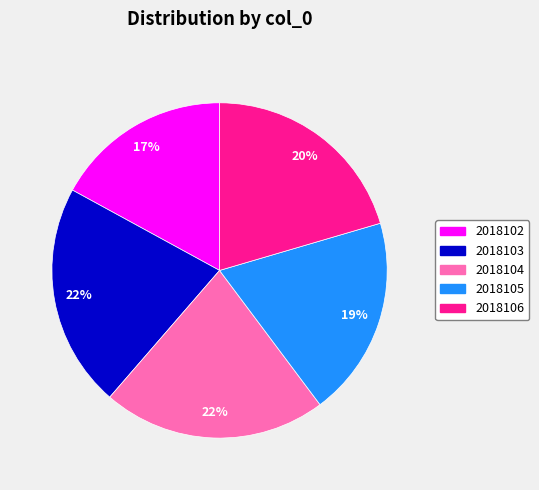

Is the sum of 2018103 and 2018102 greater than half?

No